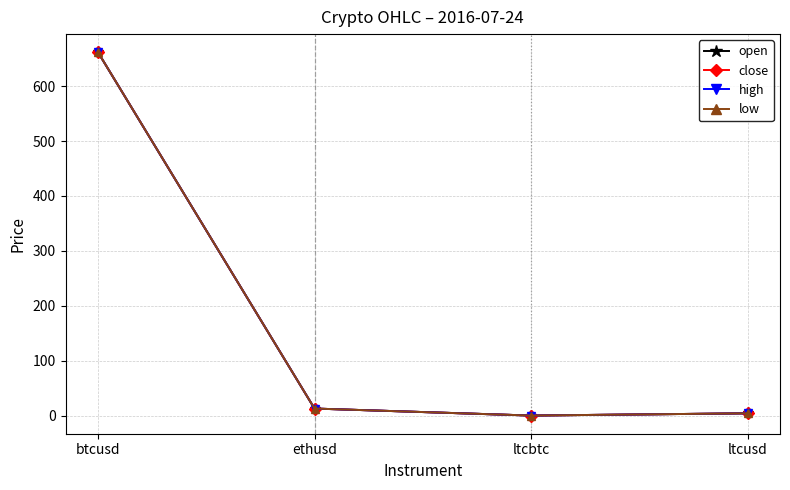

In close, how many points are lower than both neighbors (excluding endpoints)?

1